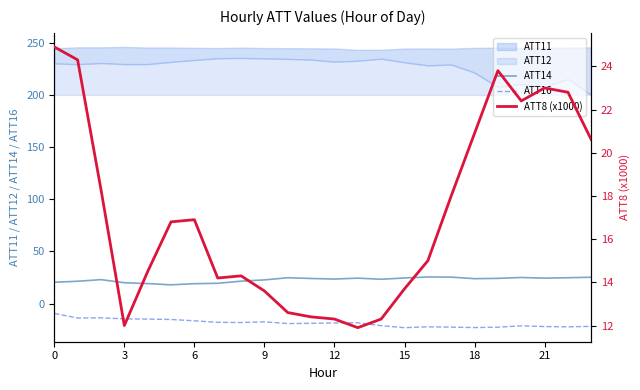

How many interior local valleys does the ATT14 series have?

5